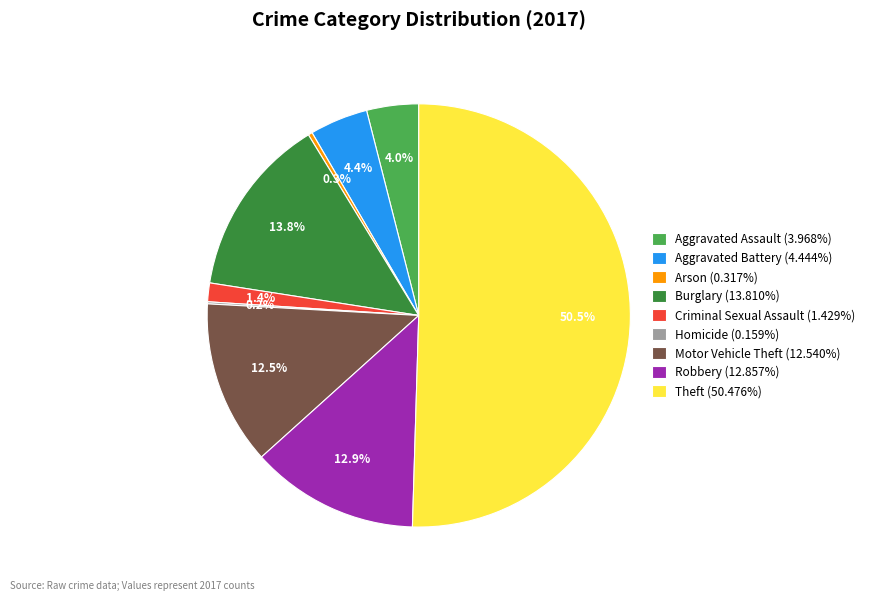

Do Robbery (12.857%) and Criminal Sexual Assault (1.429%) together represent more than half of the pie?

No